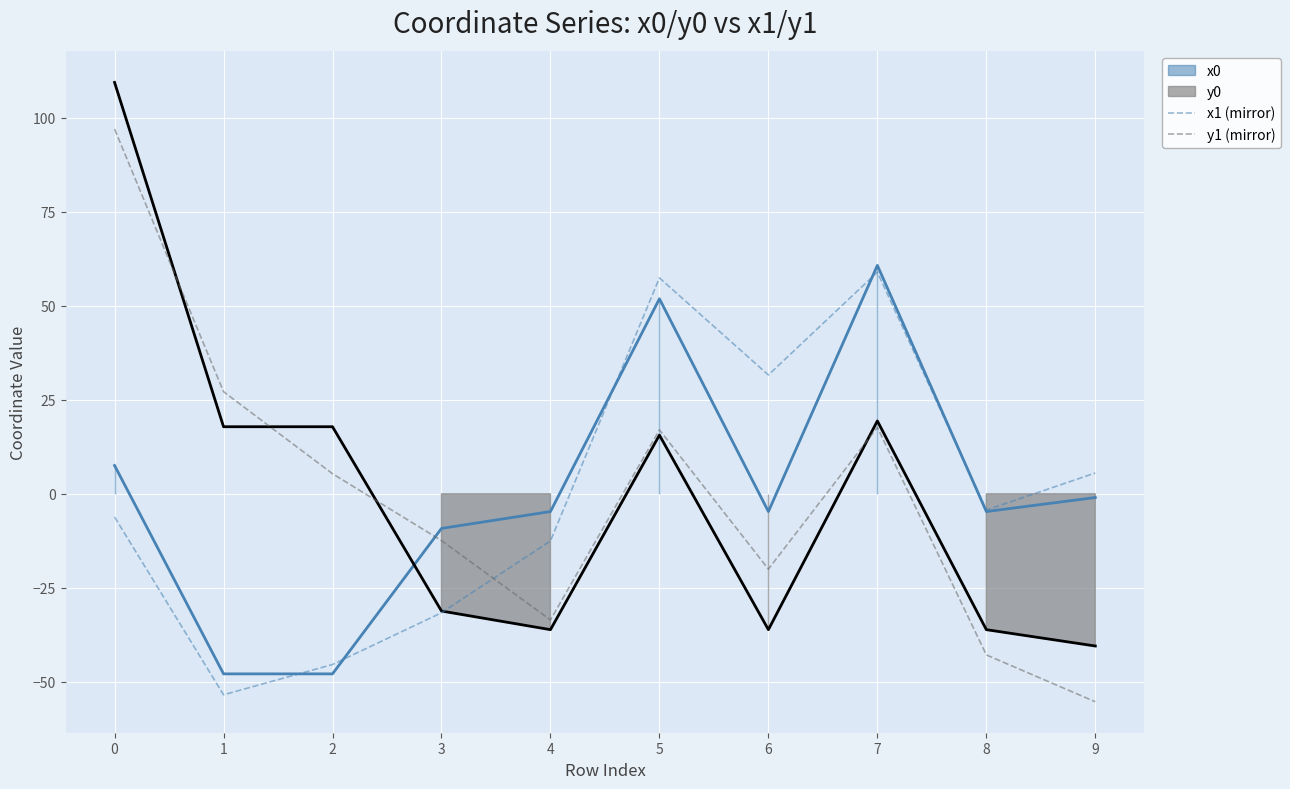

What is the spread (max minus min) of values at 9?

60.8